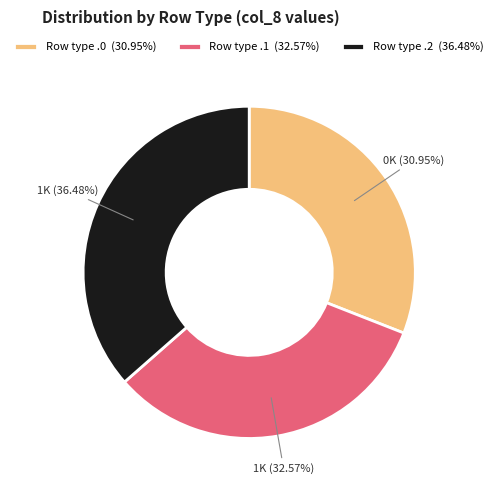

Does Row type .1 (32.57%) represent more than half of the total?

No